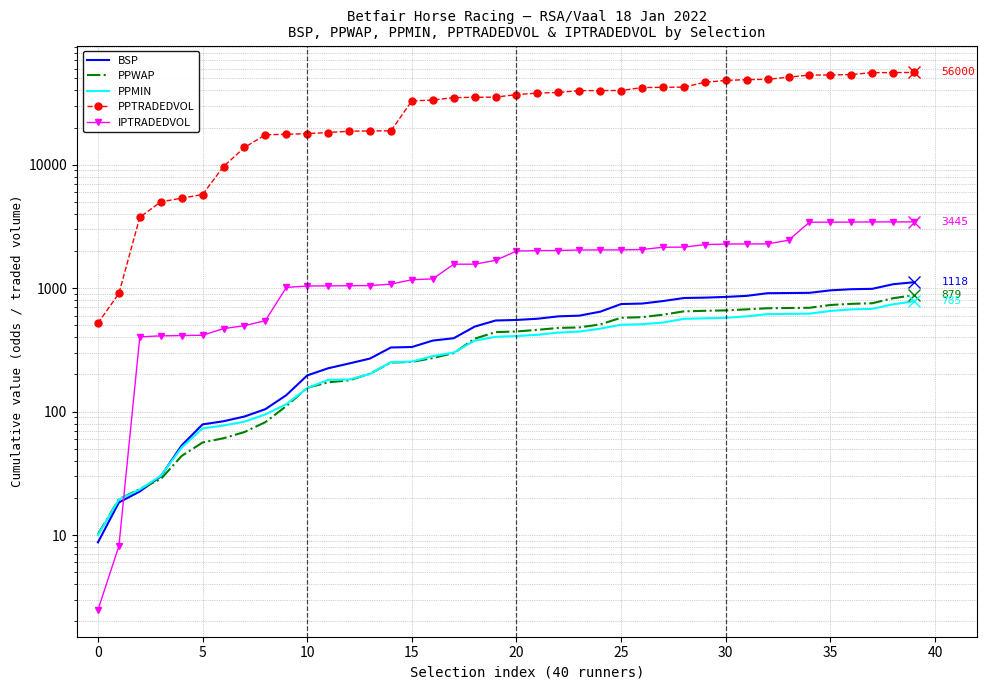

What are all the series names shown in the legend?

BSP, PPWAP, PPMIN, PPTRADEDVOL, IPTRADEDVOL